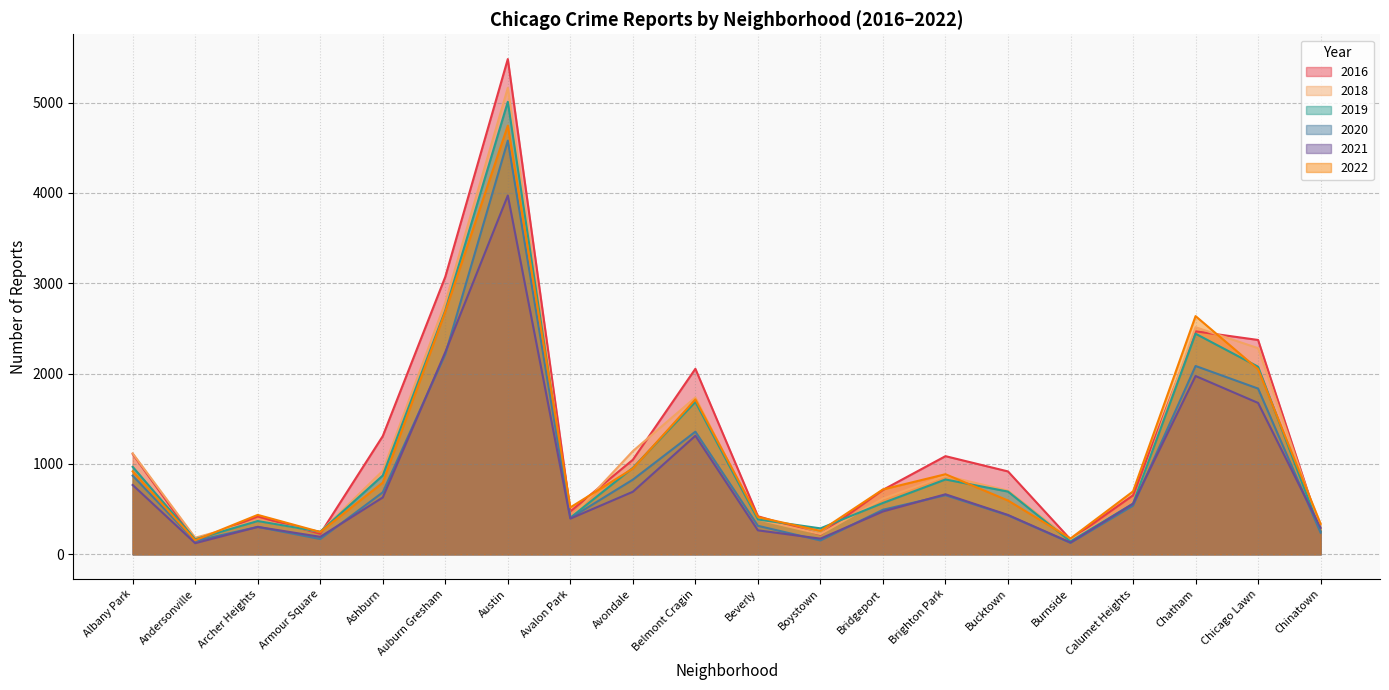

Where do 2018 and 2022 first cross each other?

Andersonville and Archer Heights